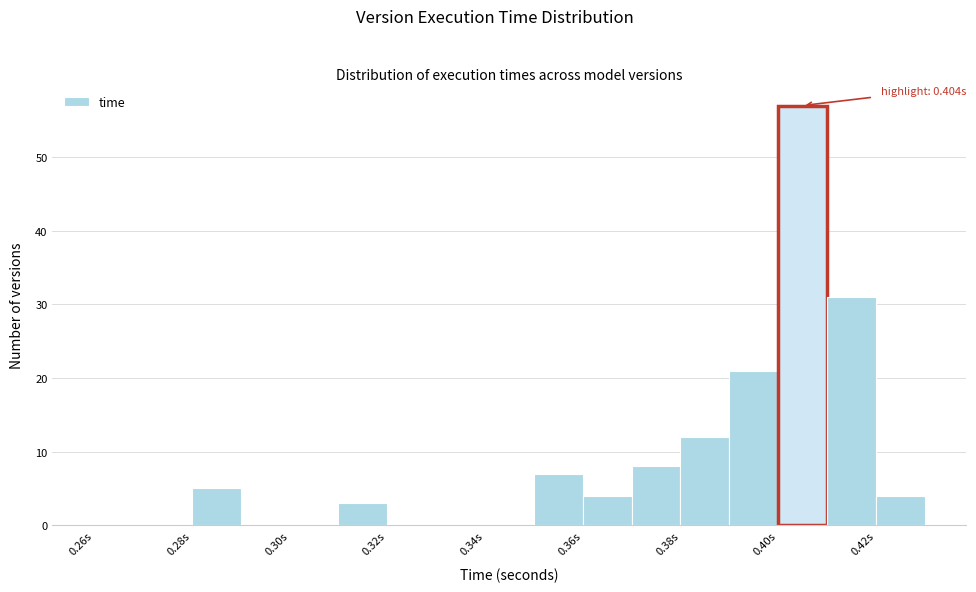

Which range on the x-axis has the tallest bar?

0.40 to 0.41